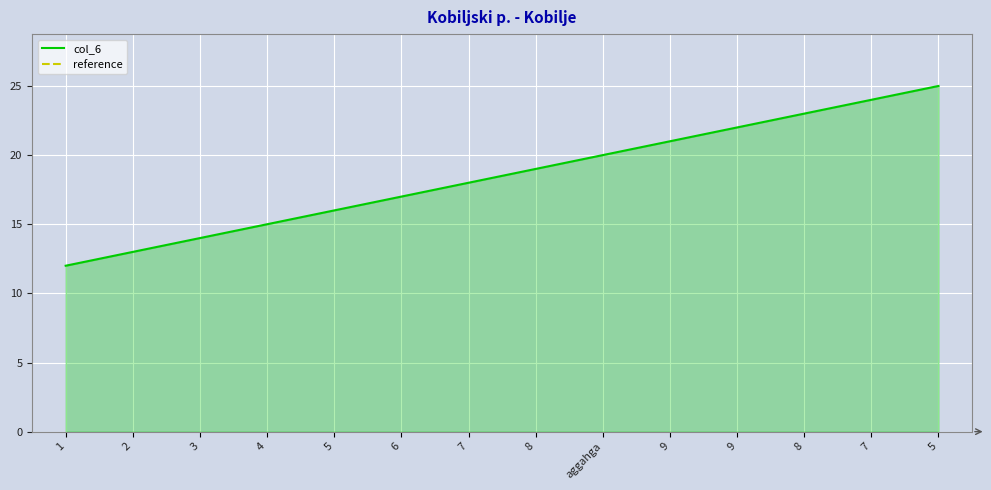

What is the value of the 13th point from the left?

18